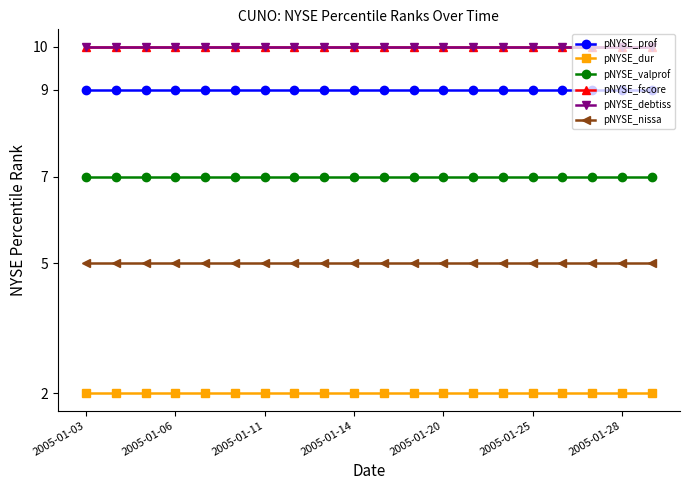

What is the label of the 8th point from the left?

7